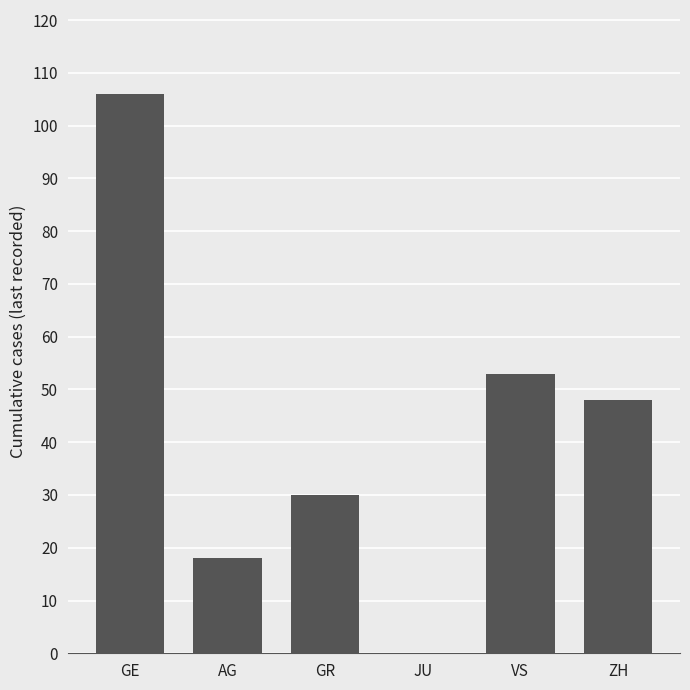

Is it true that the value at JU is 58?

False